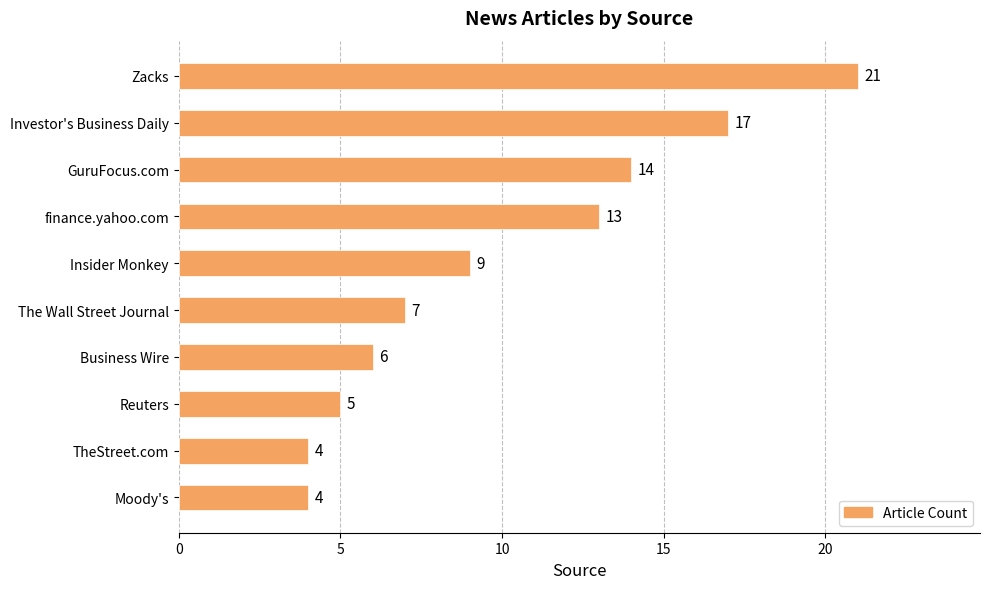

What position from the top is Business Wire?

7